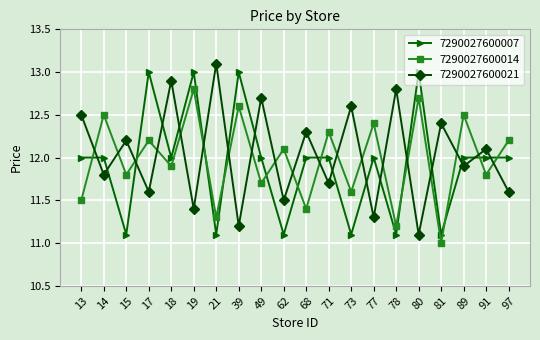

After their last crossing, which series has the higher values: 7290027600007 or 7290027600021?

7290027600007